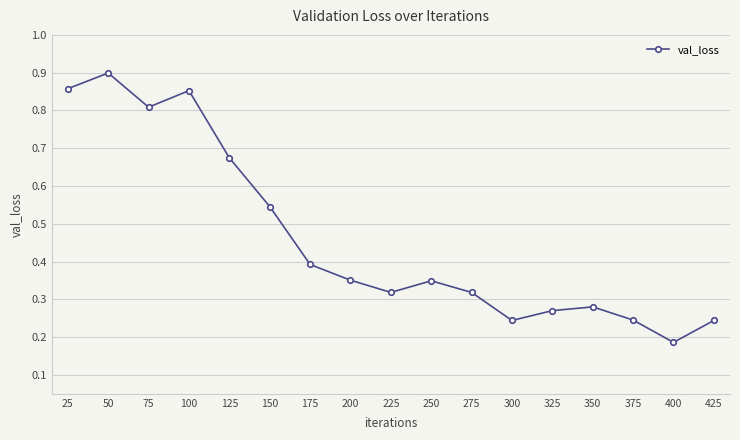

True or false: the data has more than 0 interior local peaks.

True